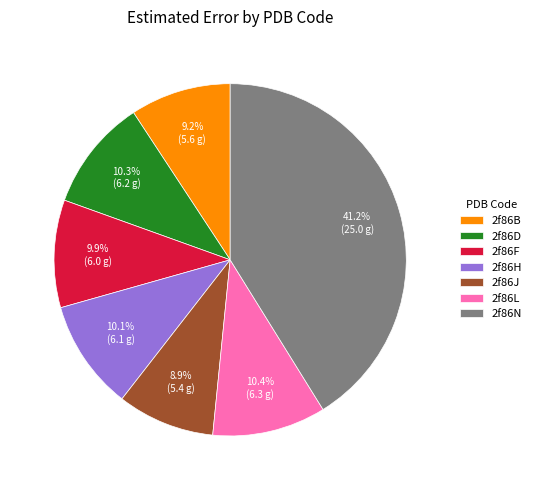

What is the largest slice in the pie chart?

2f86N